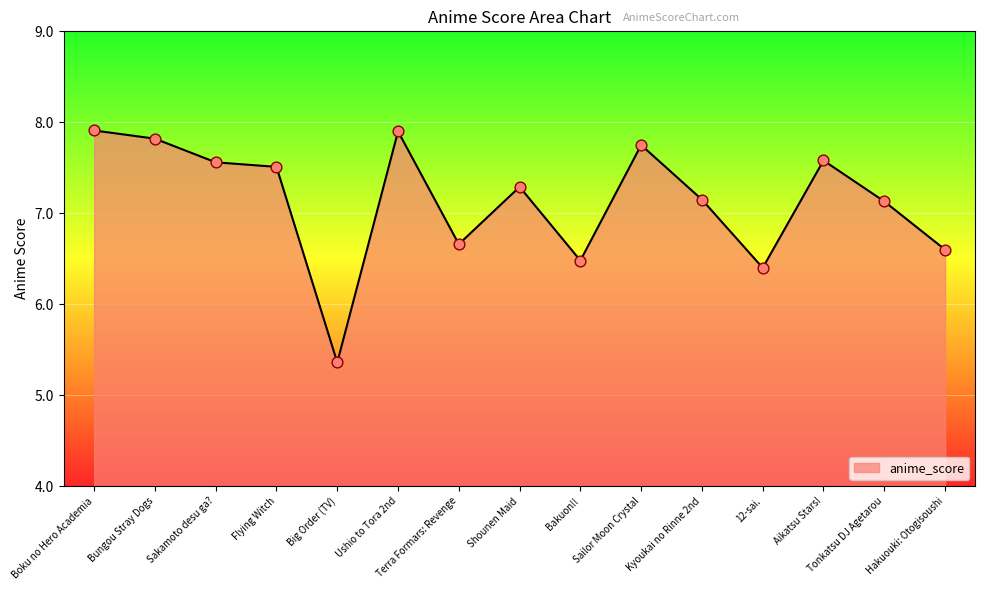

What is the ratio of the value at Tonkatsu DJ Agetarou to the value at Aikatsu Stars!?

0.9